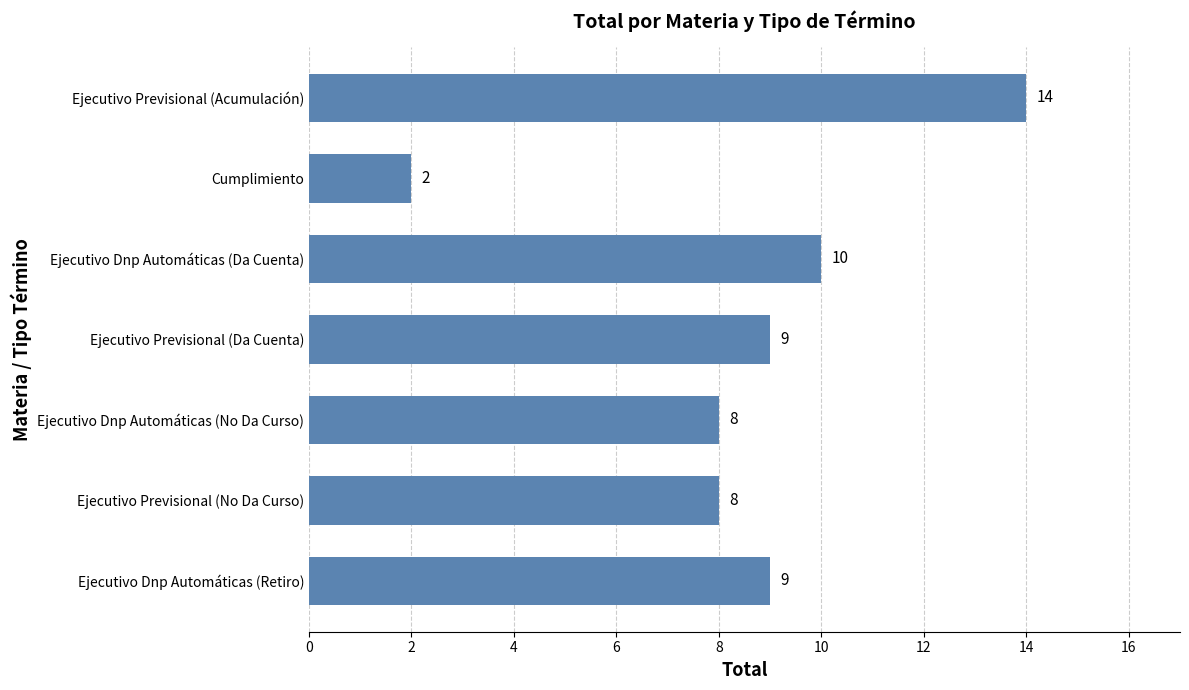

Approximately how many times larger is the value at Ejecutivo Previsional (Acumulación) compared to Ejecutivo Dnp Automáticas (Da Cuenta)?

1.4